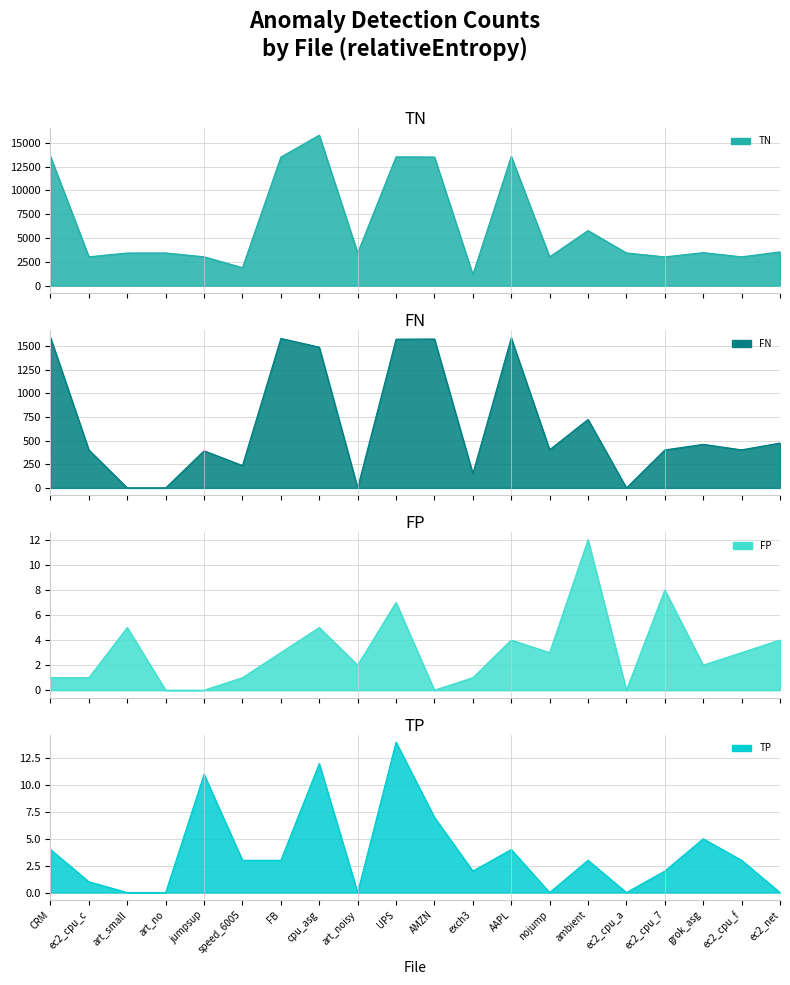

What is the total value across all series at 0?

15152